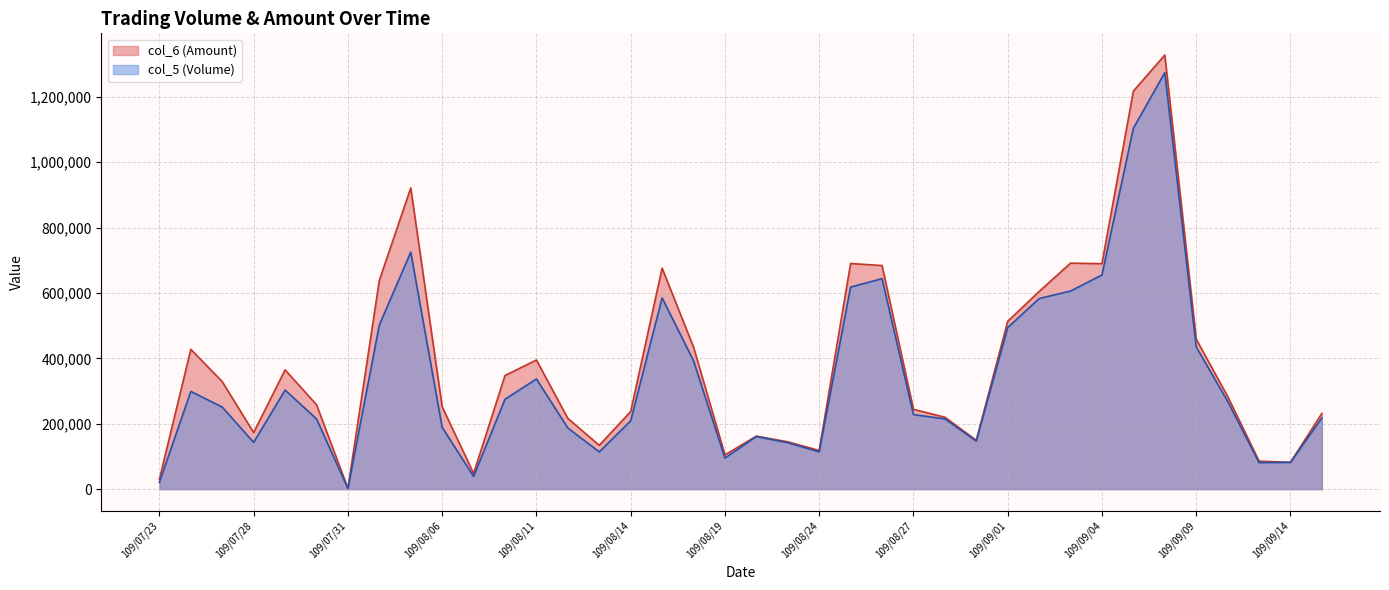

True or false: col_6 and col_5 cross at least once.

False